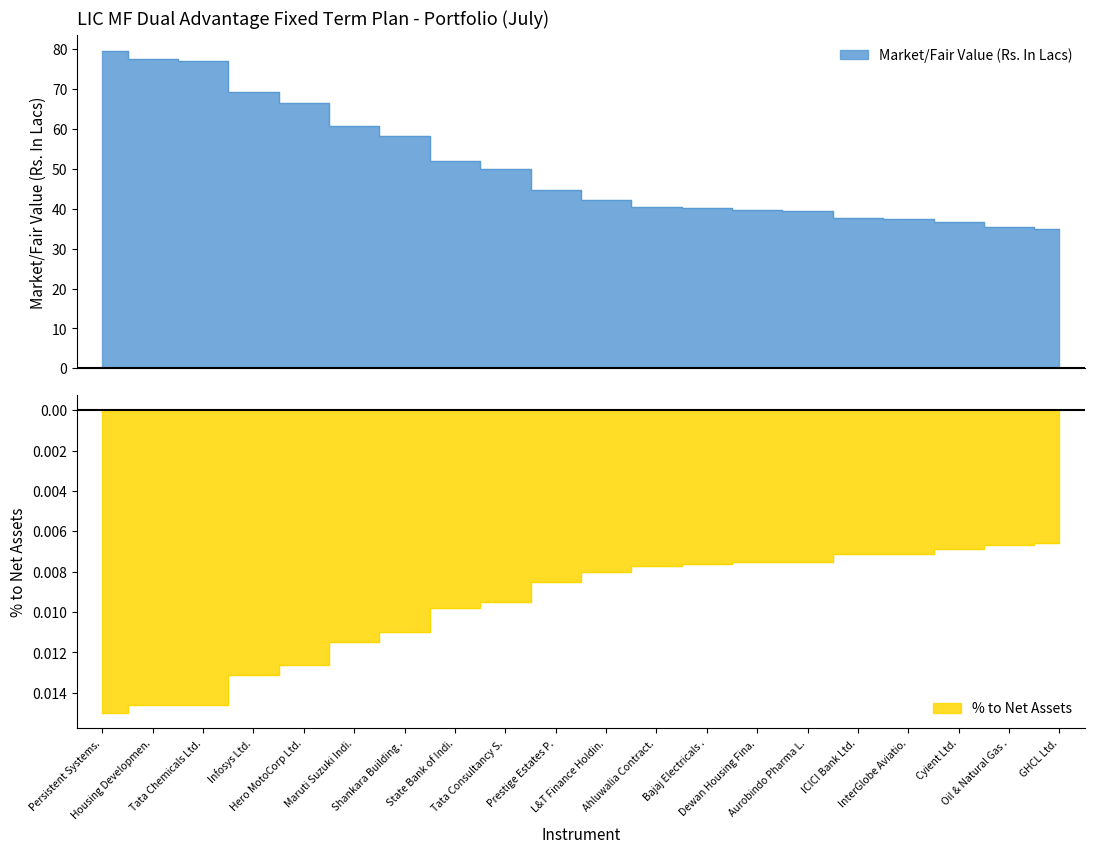

True or false: % to Net Assets and Market/Fair Value (Rs. In Lacs) cross at least once.

False